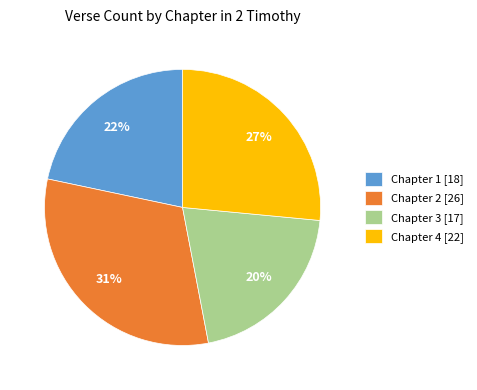

The Chapter 3 slice represents 20% of the pie. True or false?

True